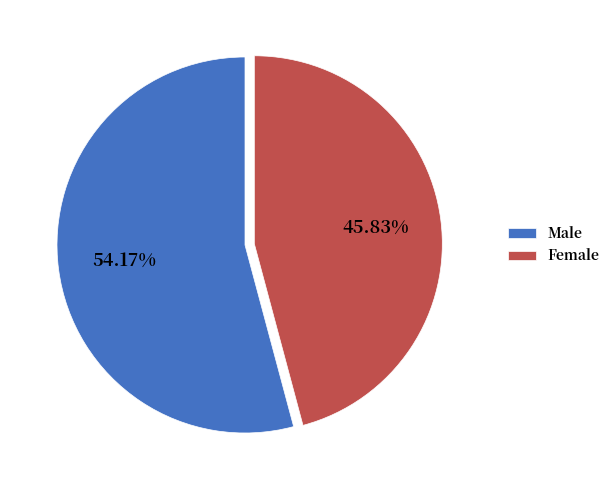

What is the largest slice in the pie chart?

Male